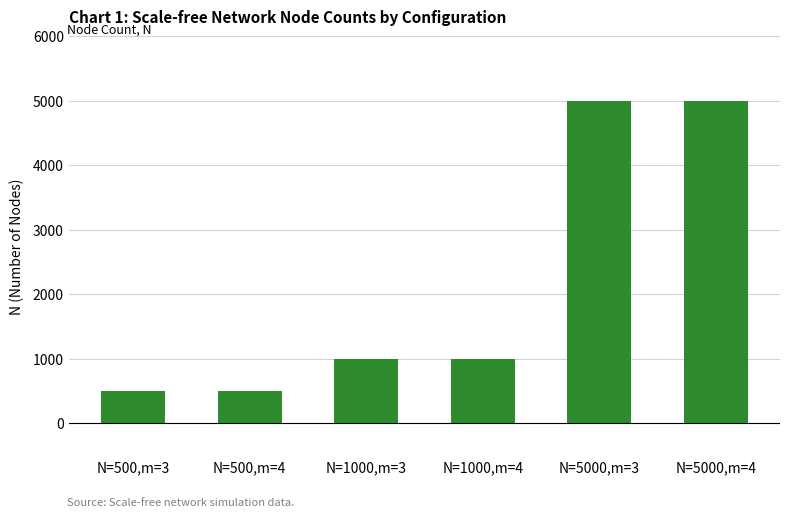

Count the values in the range 500 to 5000.

6